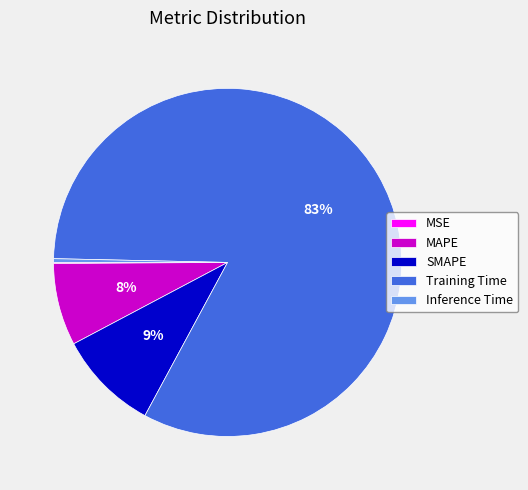

True or false: Training Time accounts for 69% of the total.

False